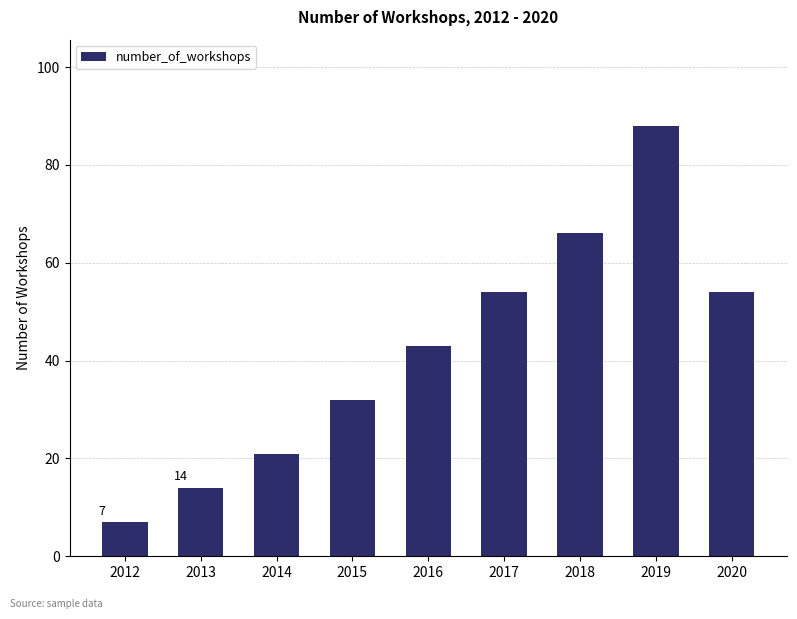

Reading left to right, extract all data points from this chart.

2012=7	2013=14	2014=21	2015=32	2016=43	2017=54	2018=66	2019=88	2020=54